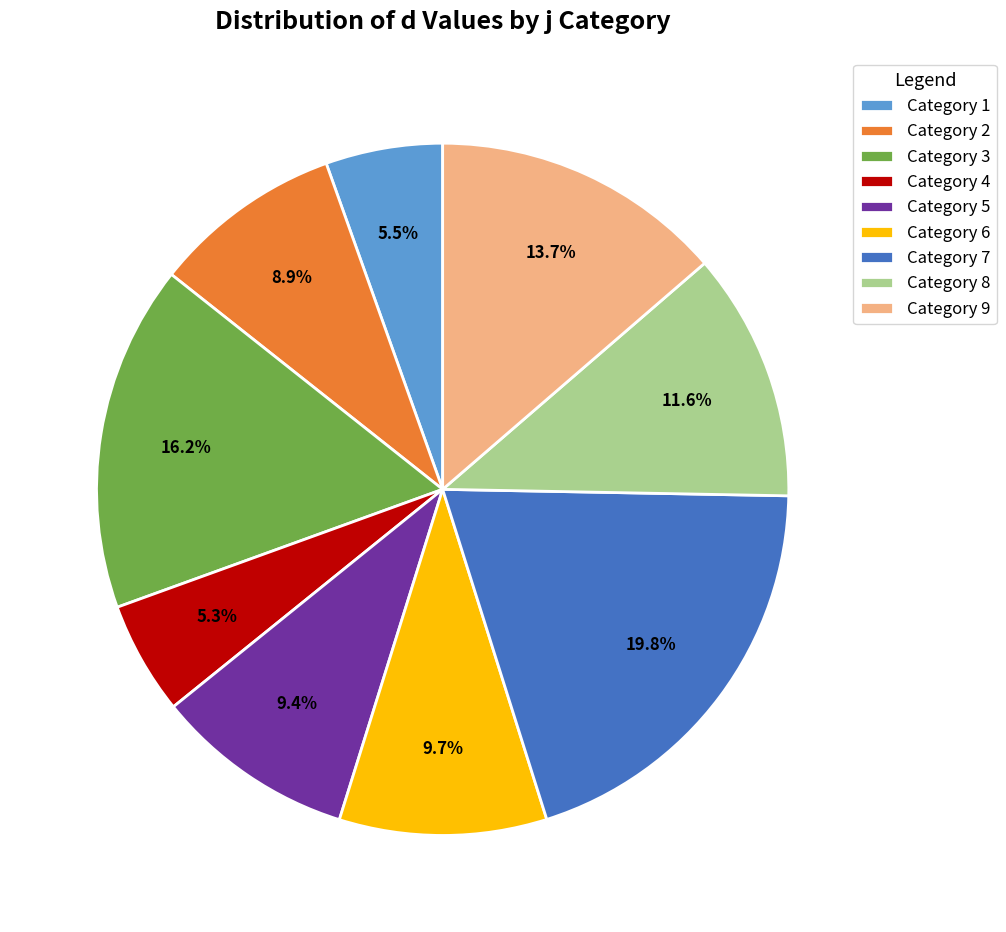

To the nearest percent, what is the average slice percentage?

11%